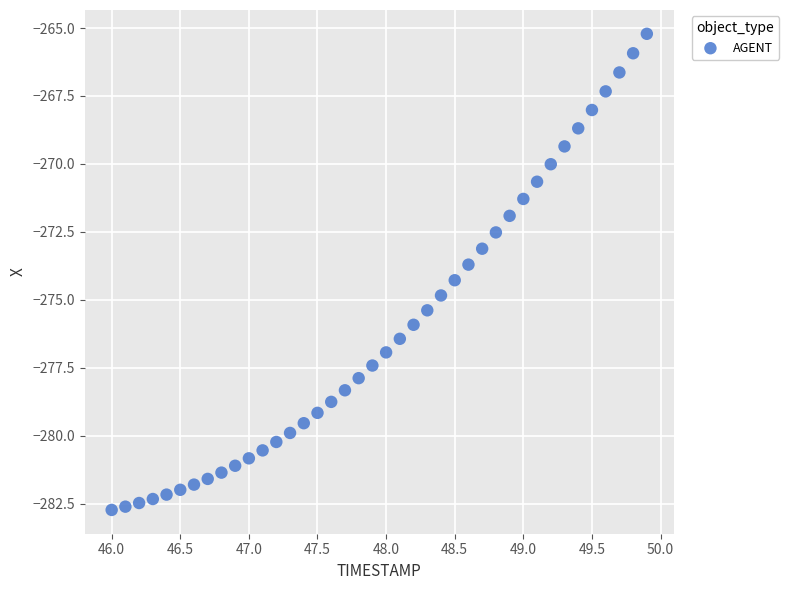

What is the range of Y values (max minus min)?

17.5